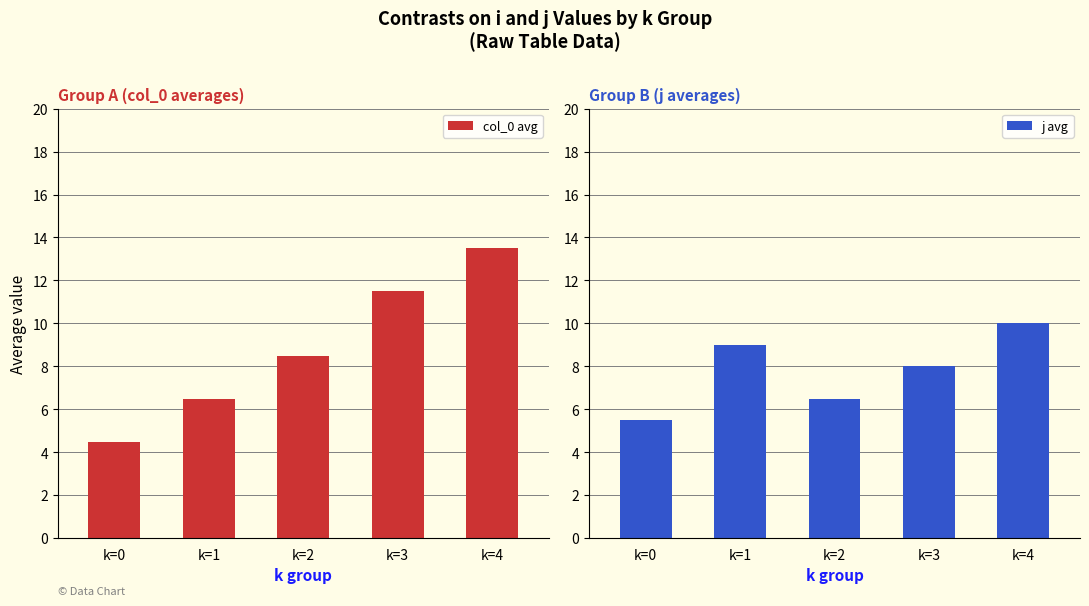

Reading left to right, transcribe all the data shown in this chart.

col_0 avg: 4.5	6.5	8.5	11.5	13.5
j avg: 5.5	9.0	6.5	8.0	10.0